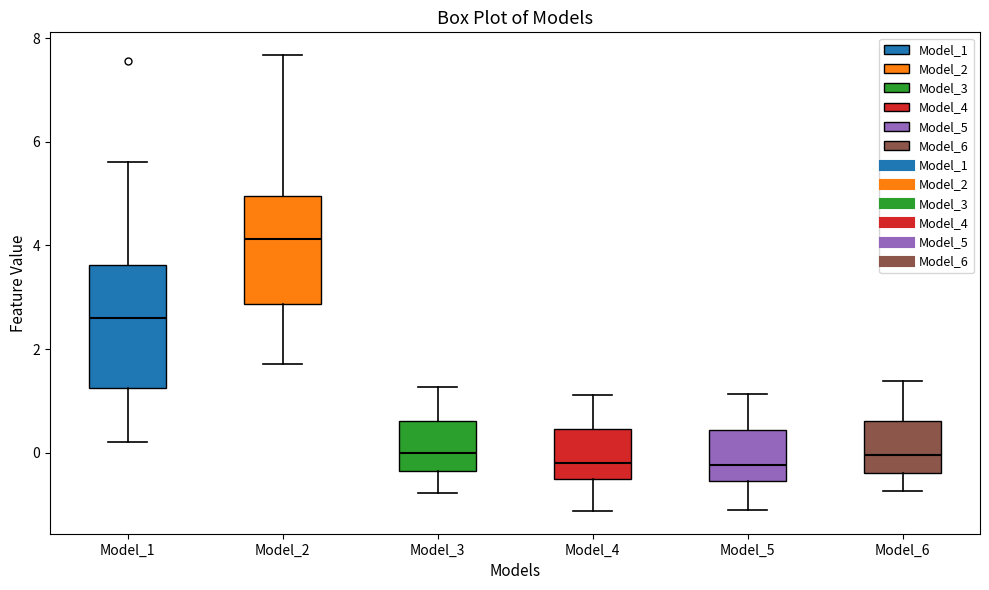

Comparing the boxes themselves (not the whiskers), which one is the tallest?

Model_1